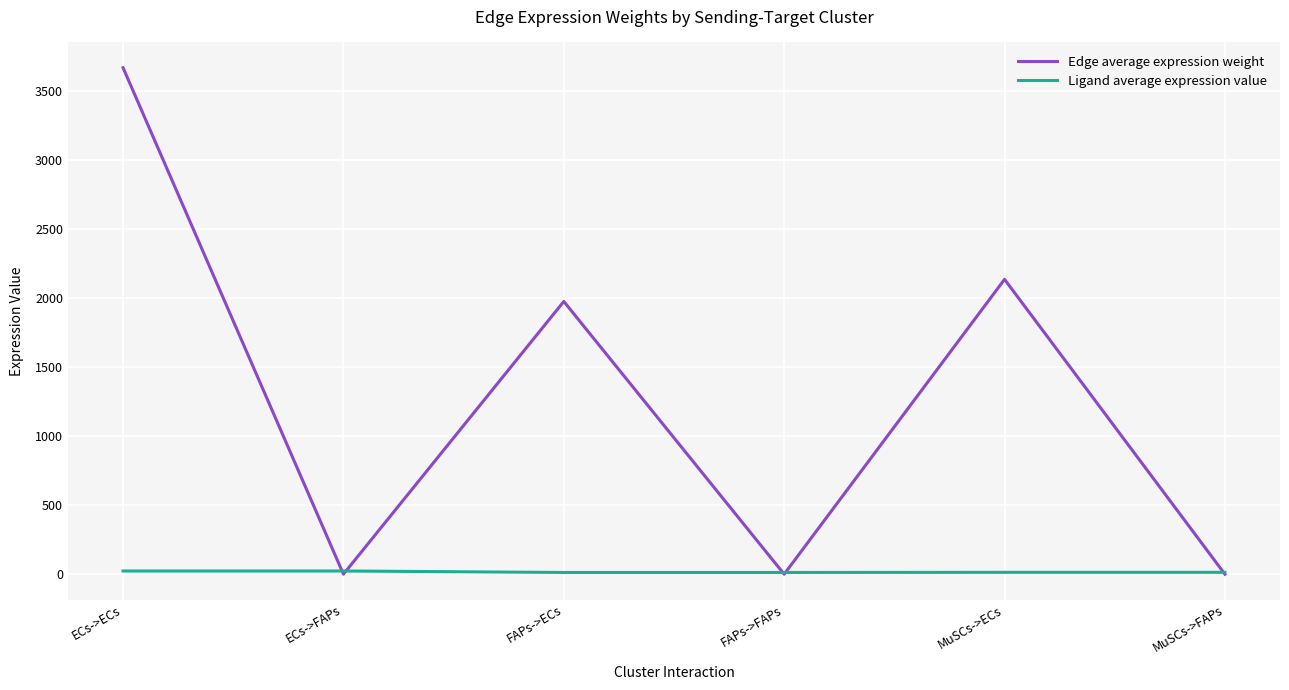

What is the maximum value shown in the chart?

3671.5